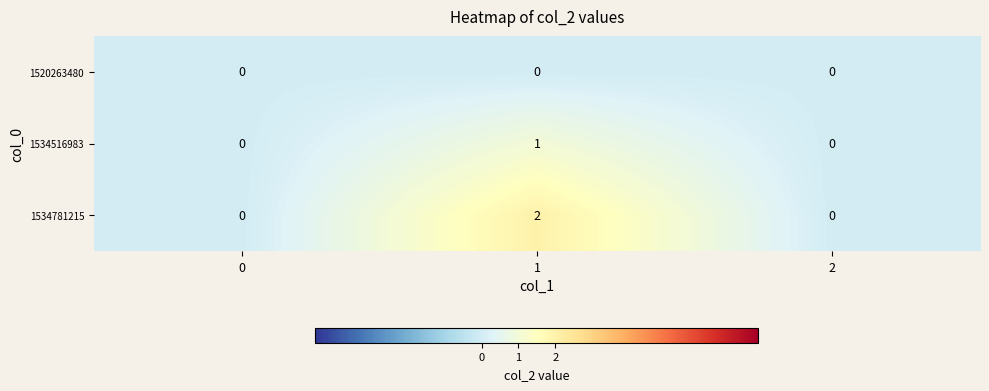

Reading left to right, list all the values displayed in this chart.

1520263480: 0	0	0
1534516983: 0	1	0
1534781215: 0	2	0